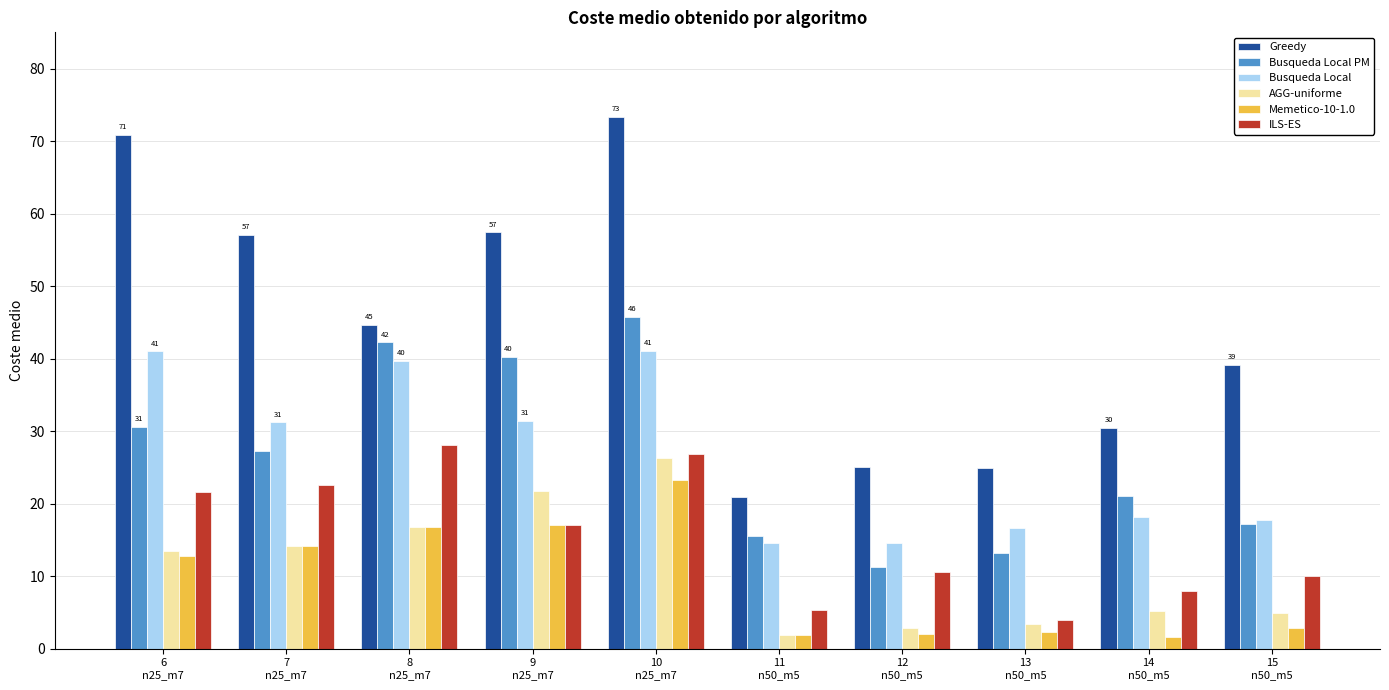

What is the difference between the AGG-uniforme values at 10
n25_m7 and 9
n25_m7?

4.5